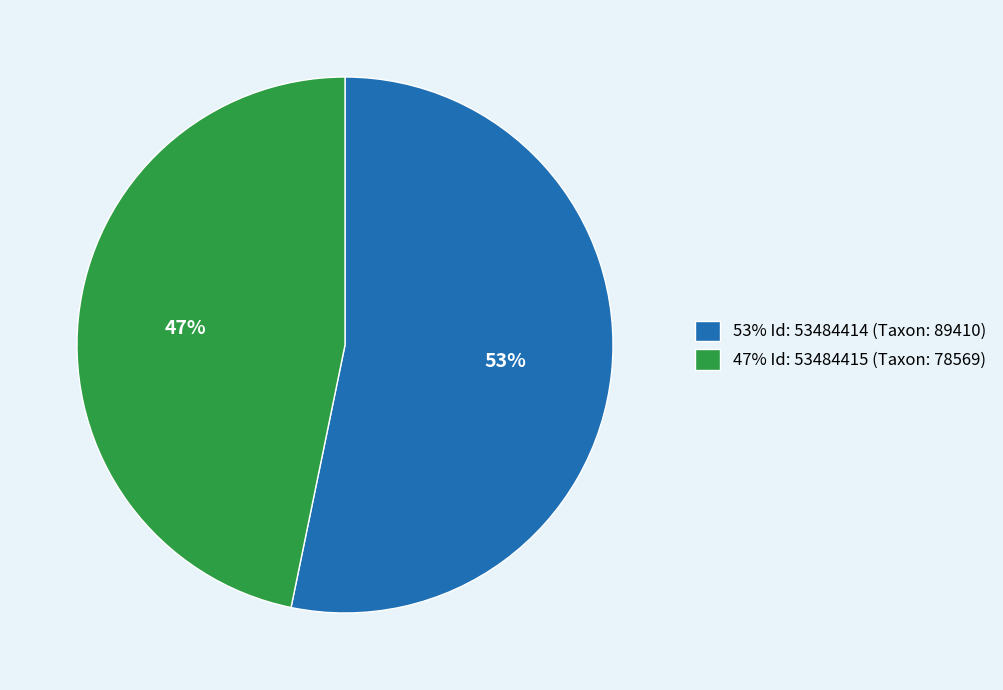

To the nearest percent, what percentage of the pie is 47% Id: 53484415 (Taxon: 78569)?

47%